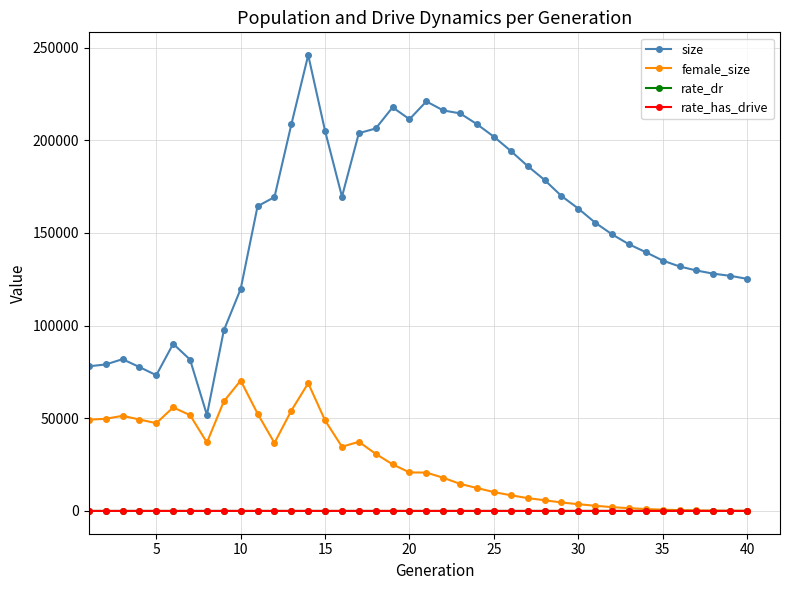

True or false: female_size and size cross at least once.

False